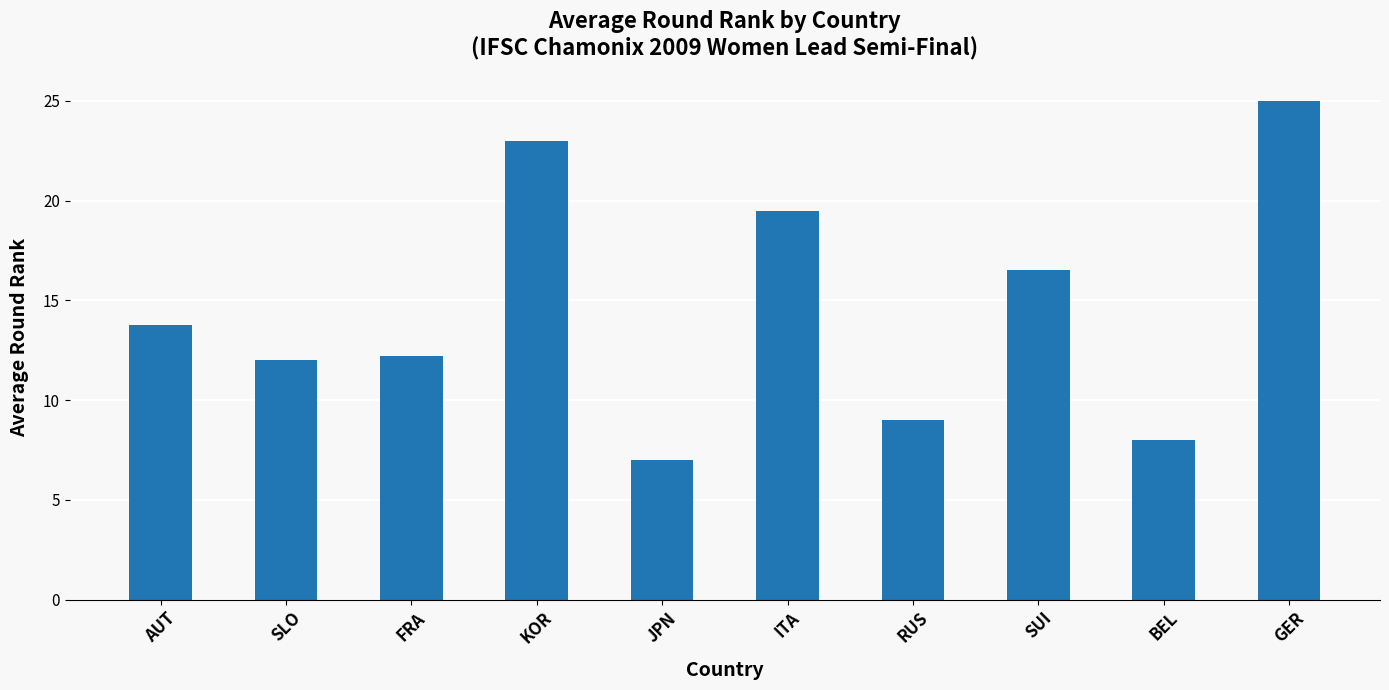

The value at BEL is 8.0. True or false?

True